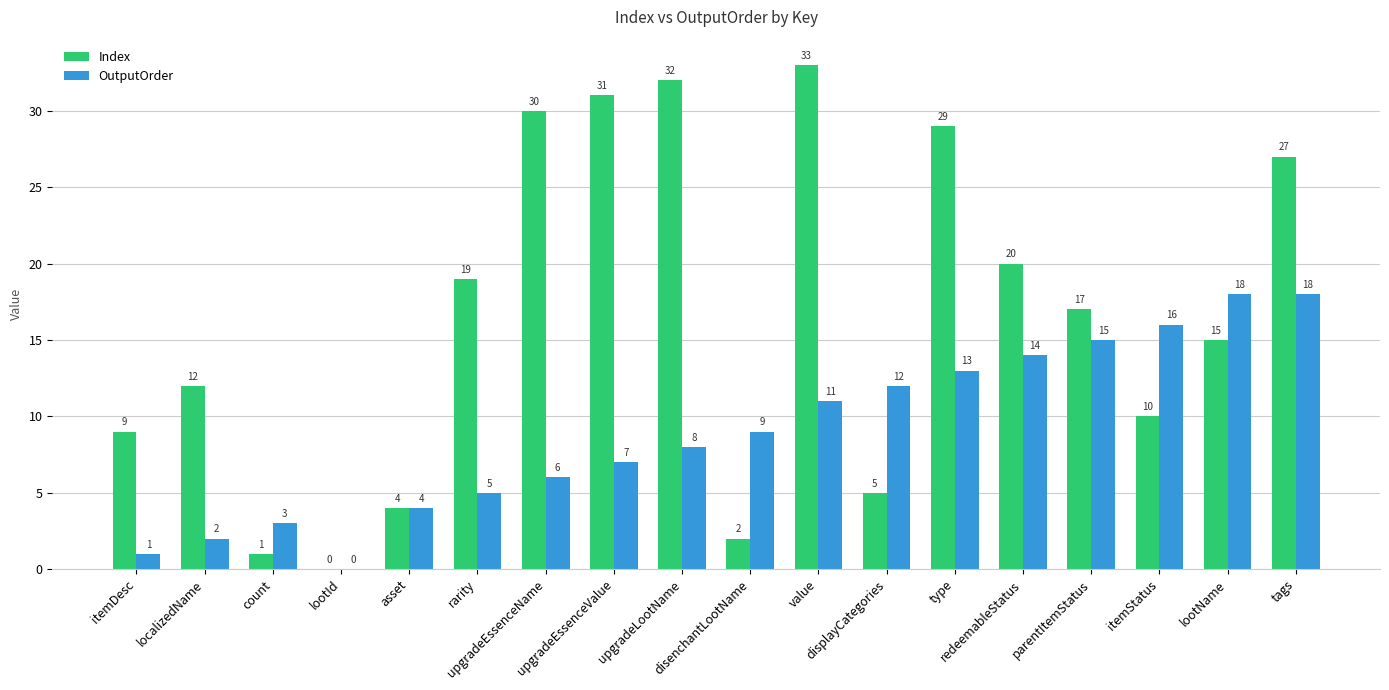

How many categories are shown in the chart?

18